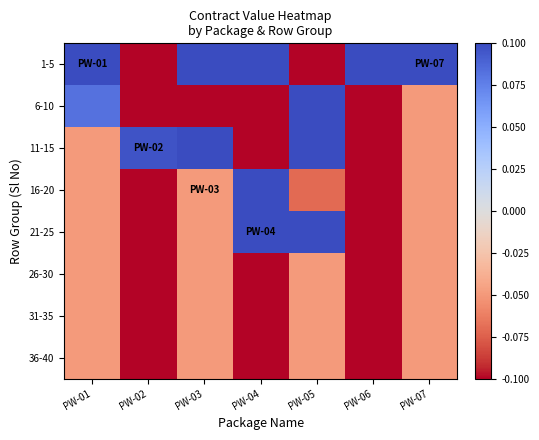

Which label corresponds to the largest value in the chart?

PW-01